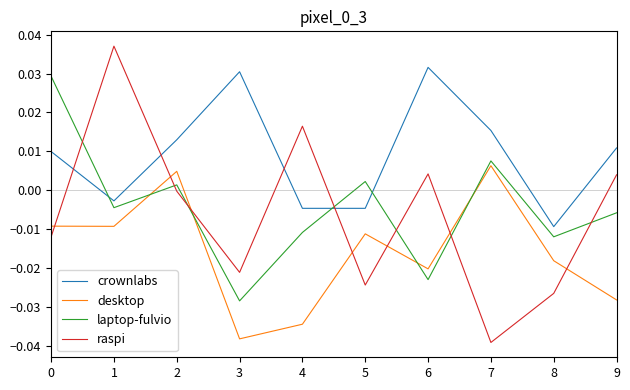

Where is crownlabs nearest to the value 0?

1